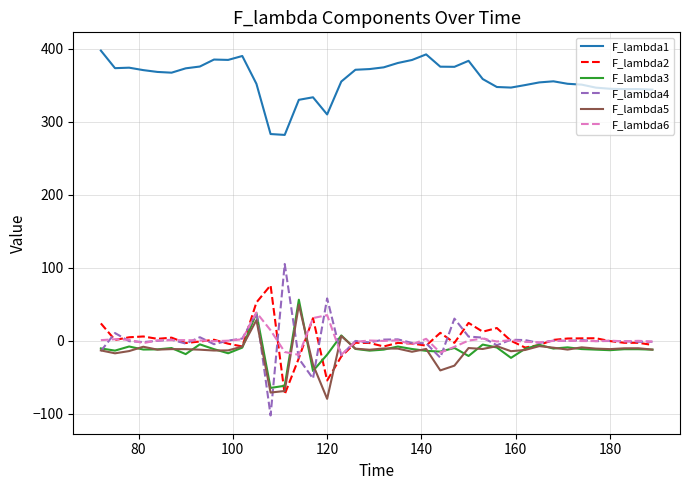

True or false: F_lambda1 and F_lambda4 intersect in this chart.

False